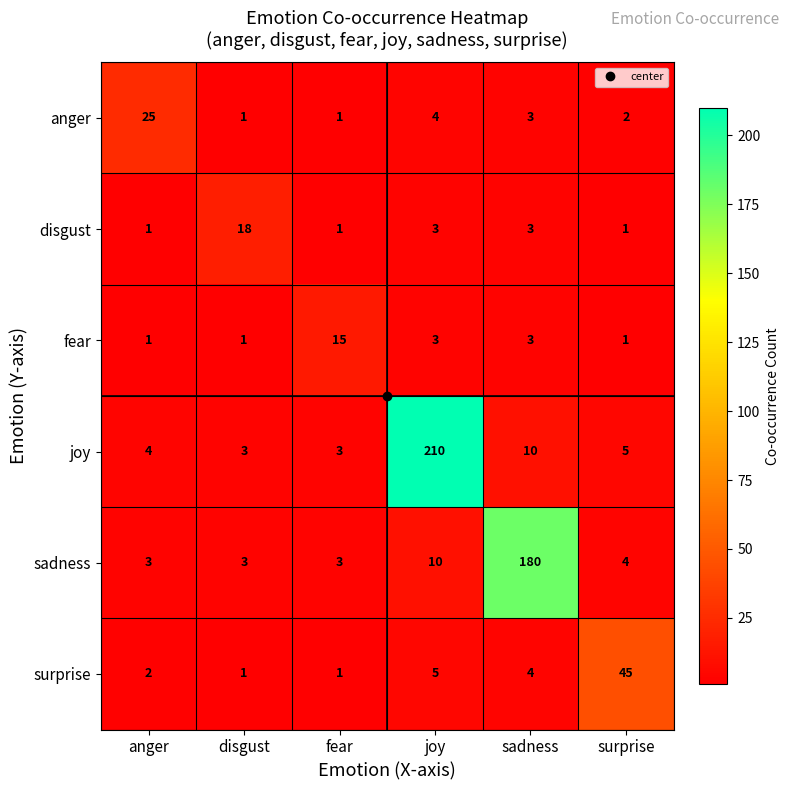

At which category is the sum across all series the highest?

joy